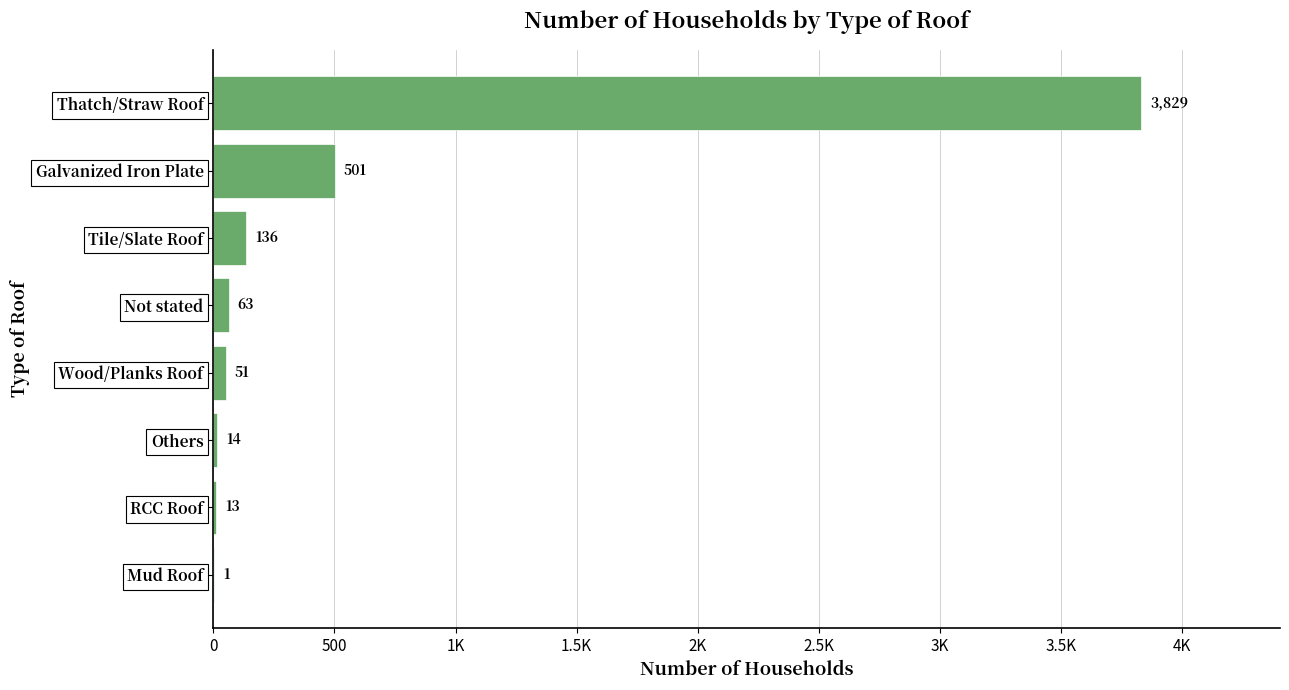

Are the bars horizontal?

Yes